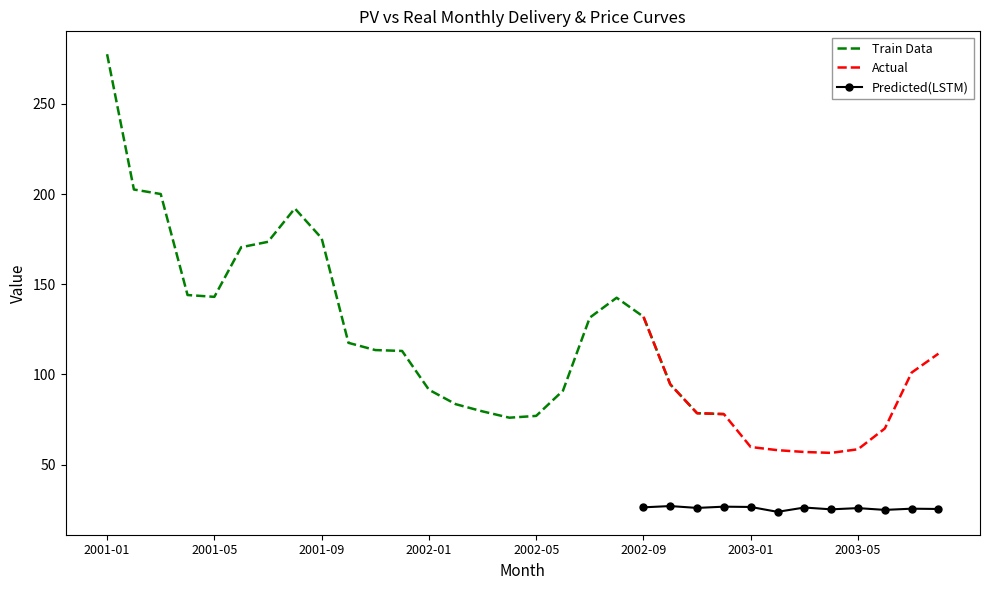

Count the number of categories in the chart.

32